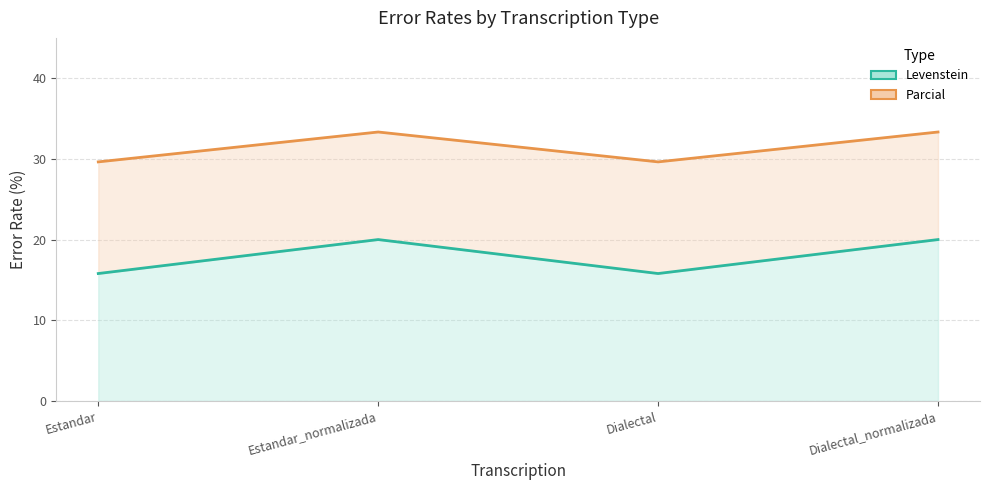

What is the minimum value shown in the chart?

15.8